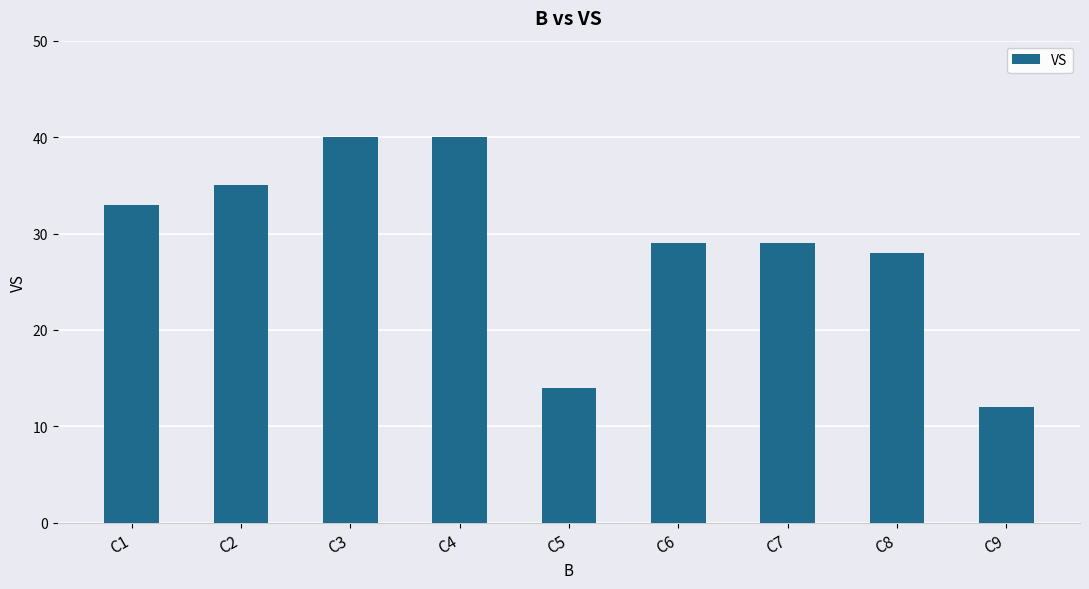

Reading left to right, what are all the values shown in this chart?

33	35	40	40	14	29	29	28	12